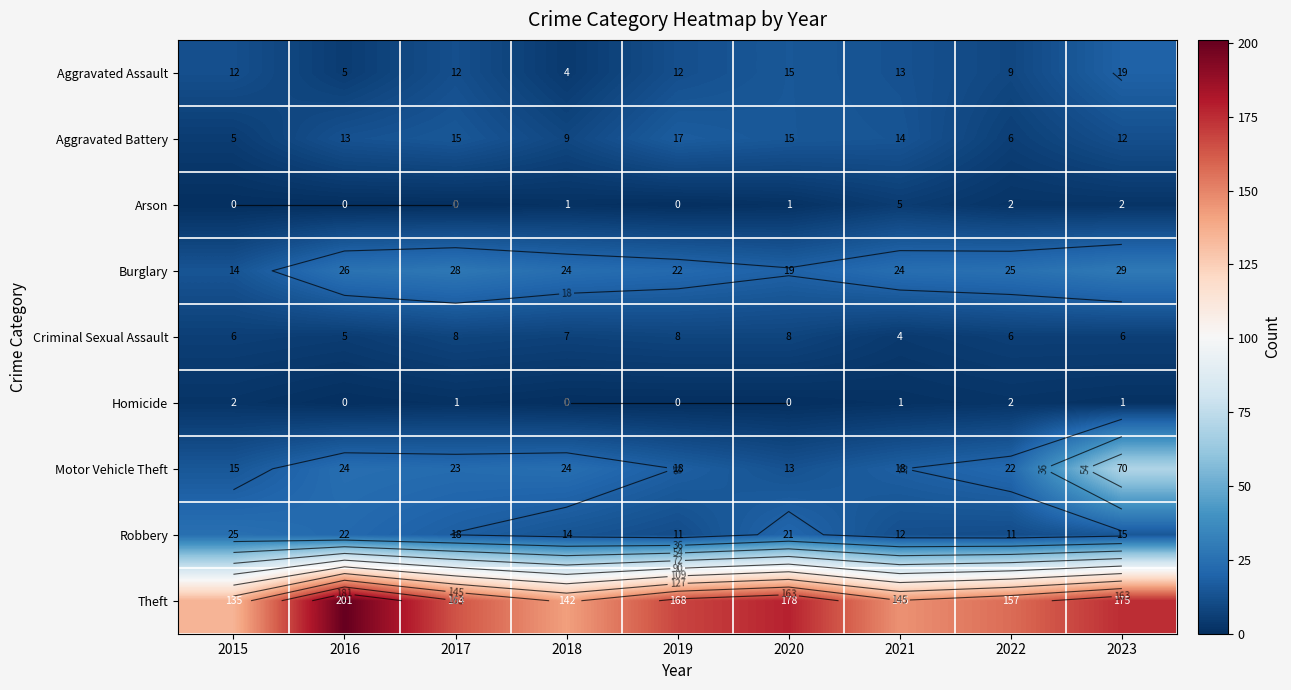

How many series are shown in this chart?

9